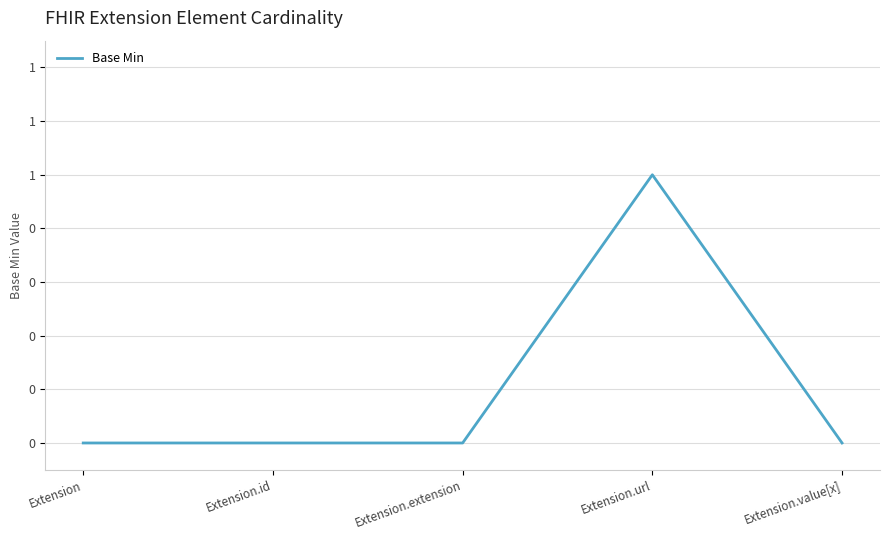

What position from the right is Extension.extension?

3